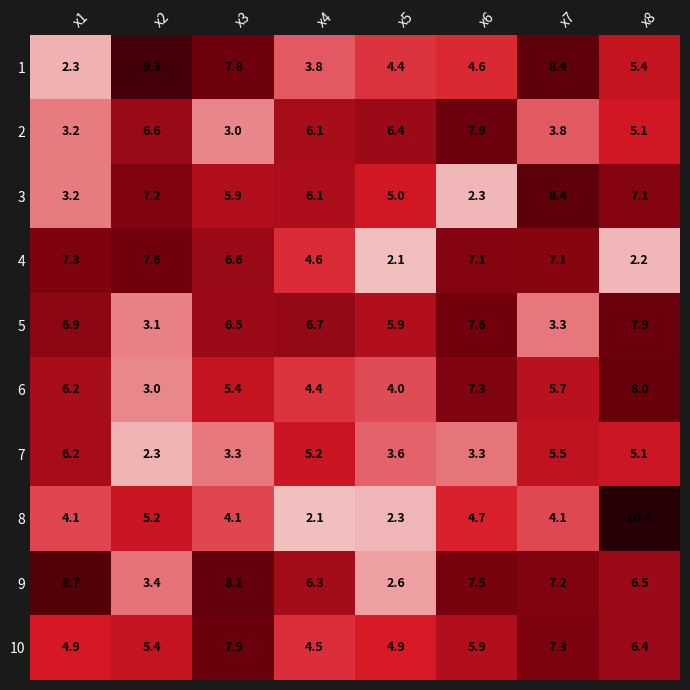

Count the number of categories in the chart.

8